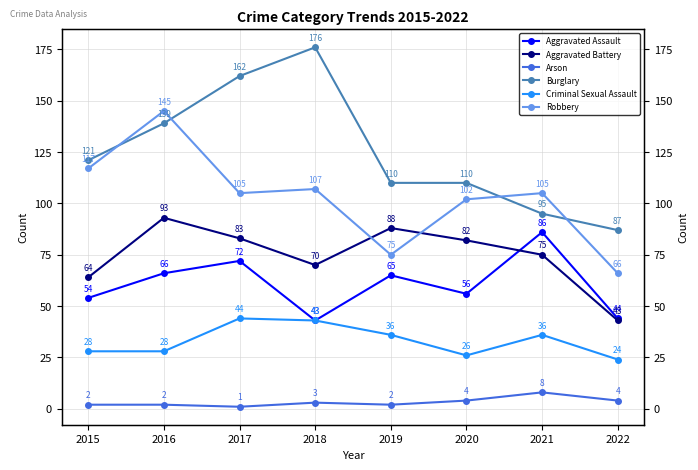

Between 2020 and 2022, which series saw the biggest shift?

Aggravated Battery